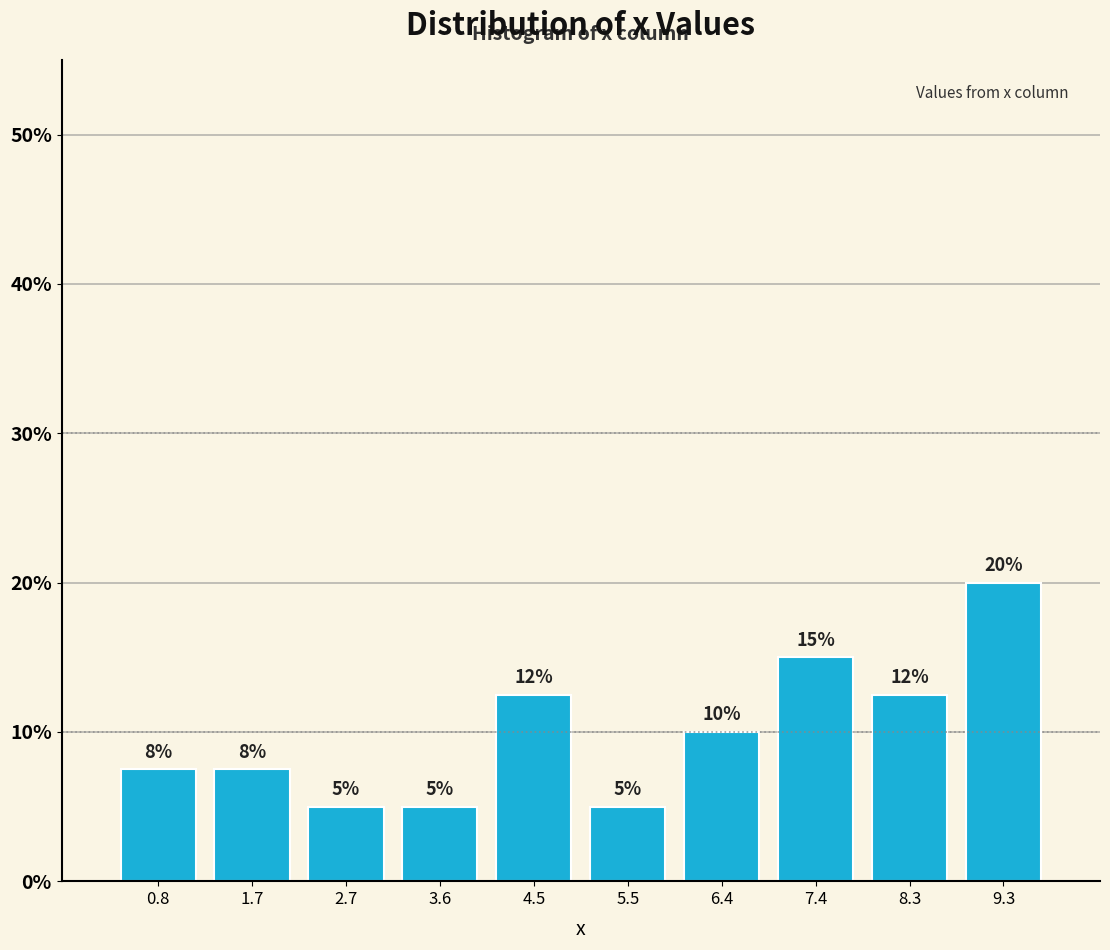

Over which range of the x-axis is the bar tallest?

8.8 to 9.8